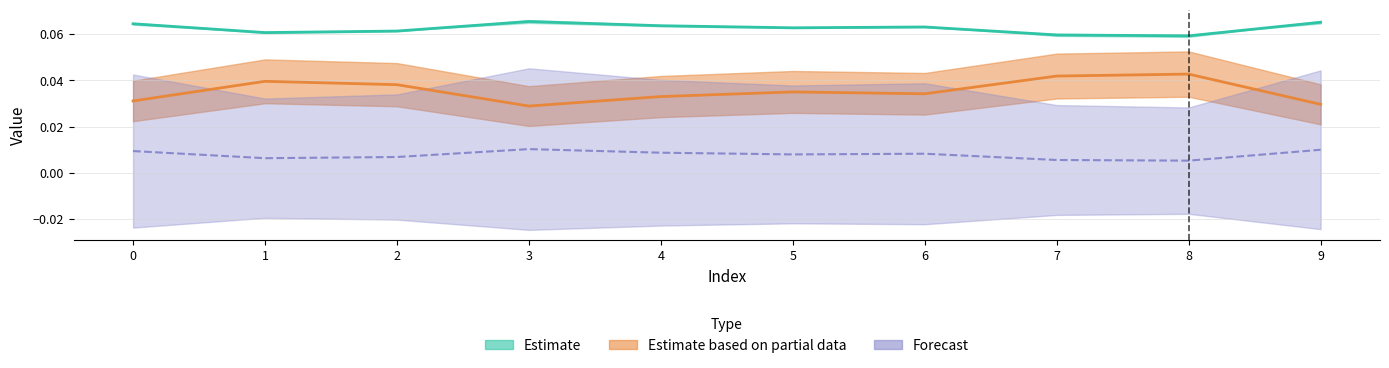

True or false: col_3 has a value of 0.0 at 1.

False